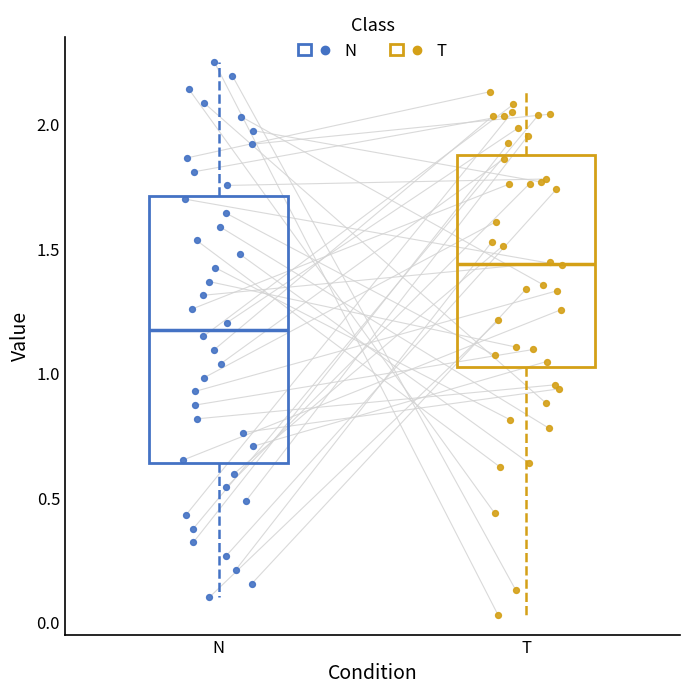

Reading left to right, read every box against the y-axis: the position of its median line, the range the box covers, and the ends of its whiskers. The values are not printed on the chart, so give them approximately, as read against the axis.

N: median 1.20, box 0.65 to 1.70, whiskers 0.10 to 2.25
T: median 1.45, box 1.00 to 1.90, whiskers 0.05 to 2.15